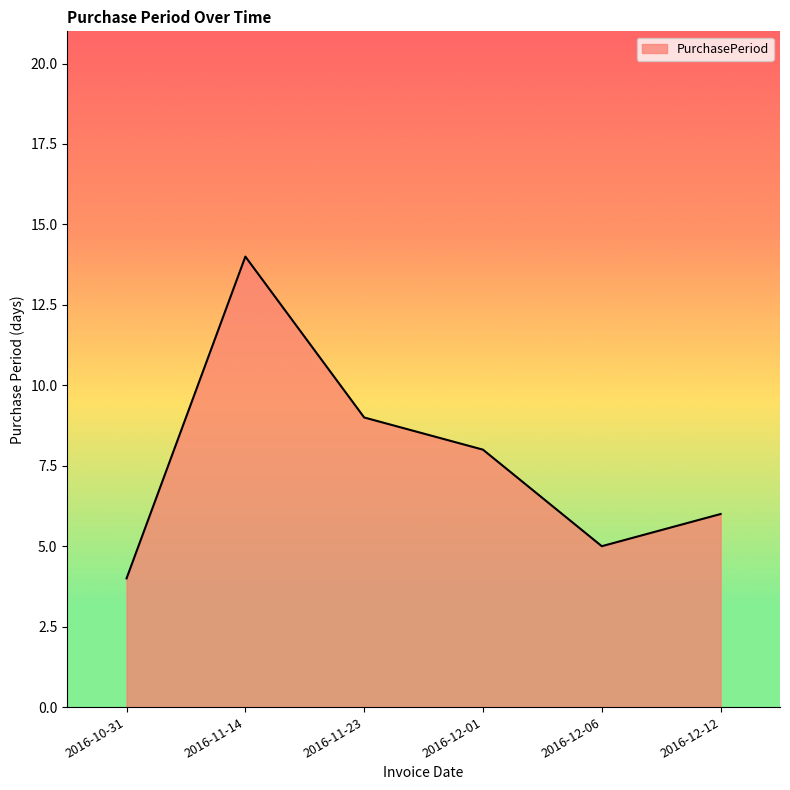

Rank the categories by value from highest to lowest.

2016-11-14, 2016-11-23, 2016-12-01, 2016-12-12, 2016-12-06, 2016-10-31